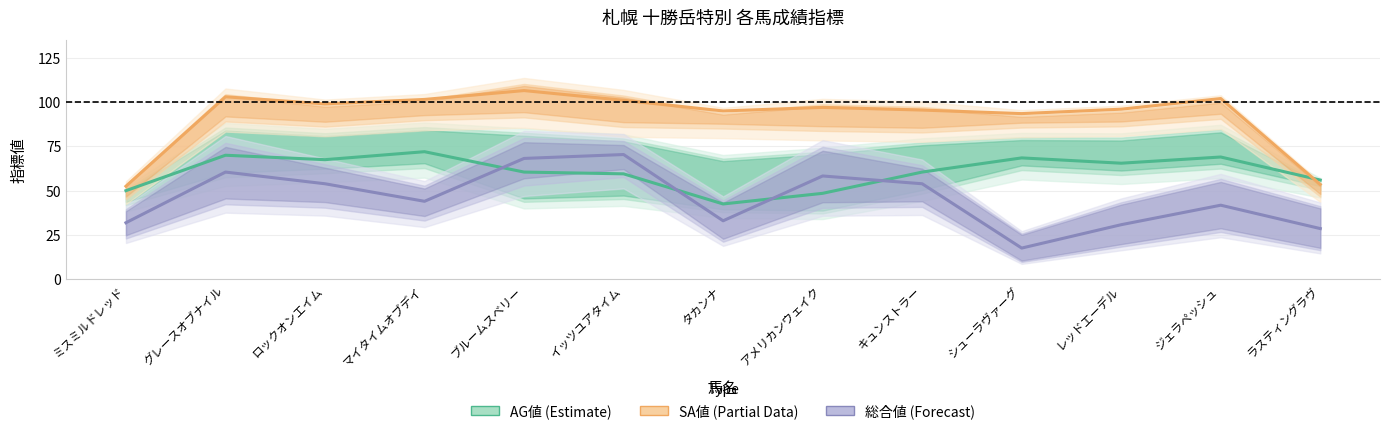

How many times do SA値 and AG値 cross each other?

1